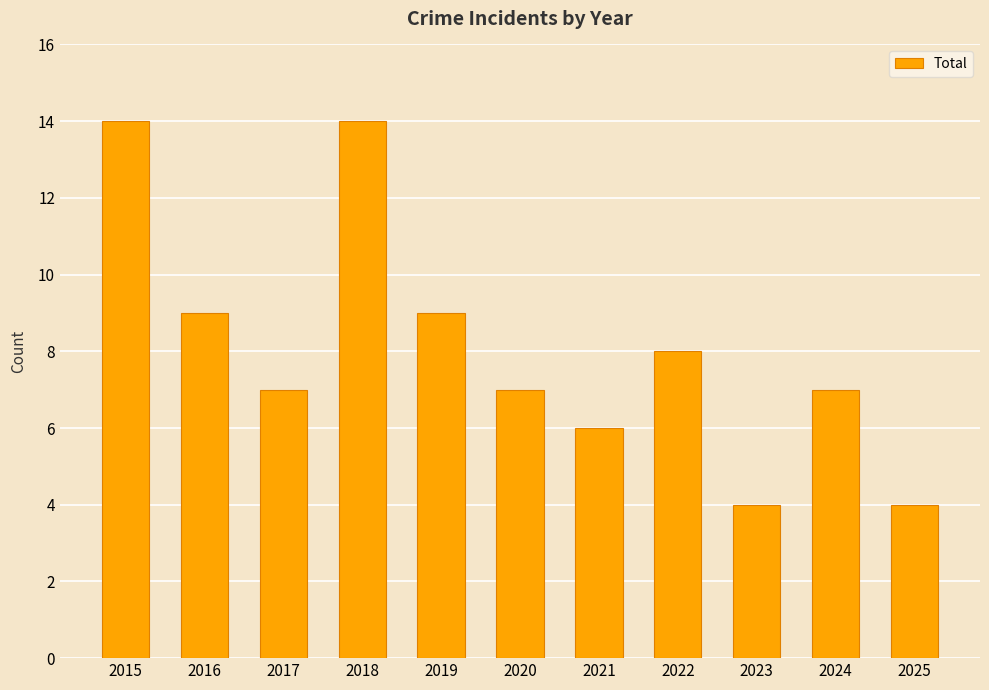

What is the greatest value displayed?

14